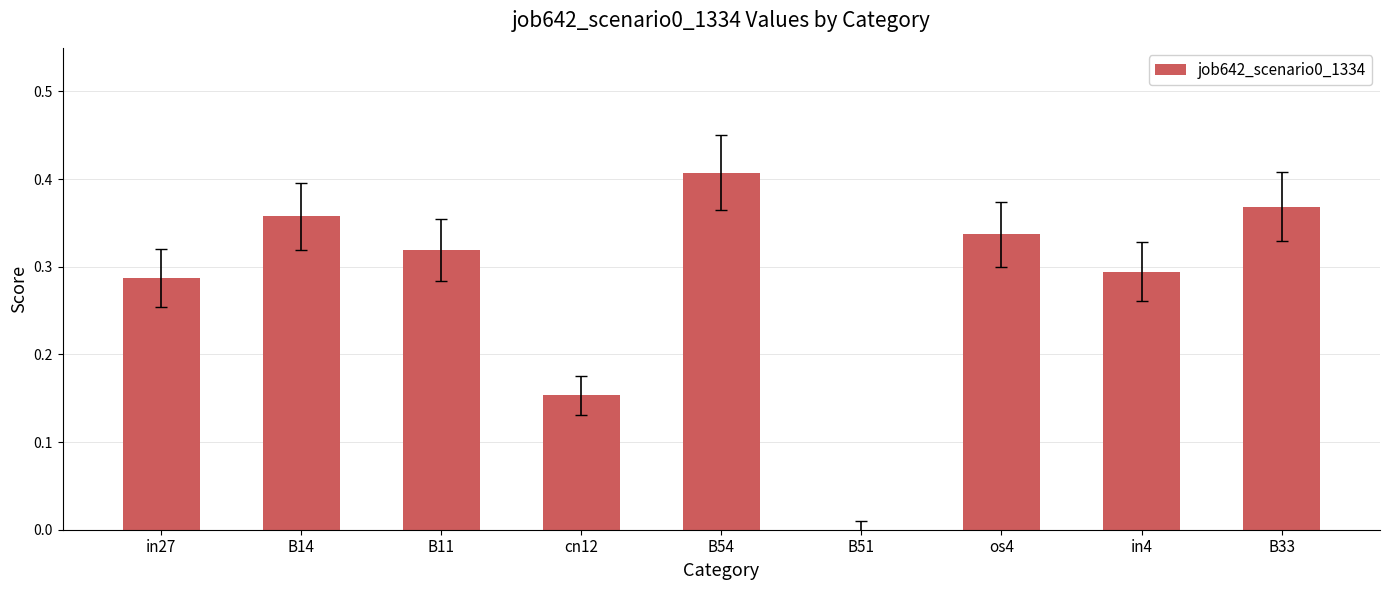

Which has a higher value, cn12 or B11?

B11